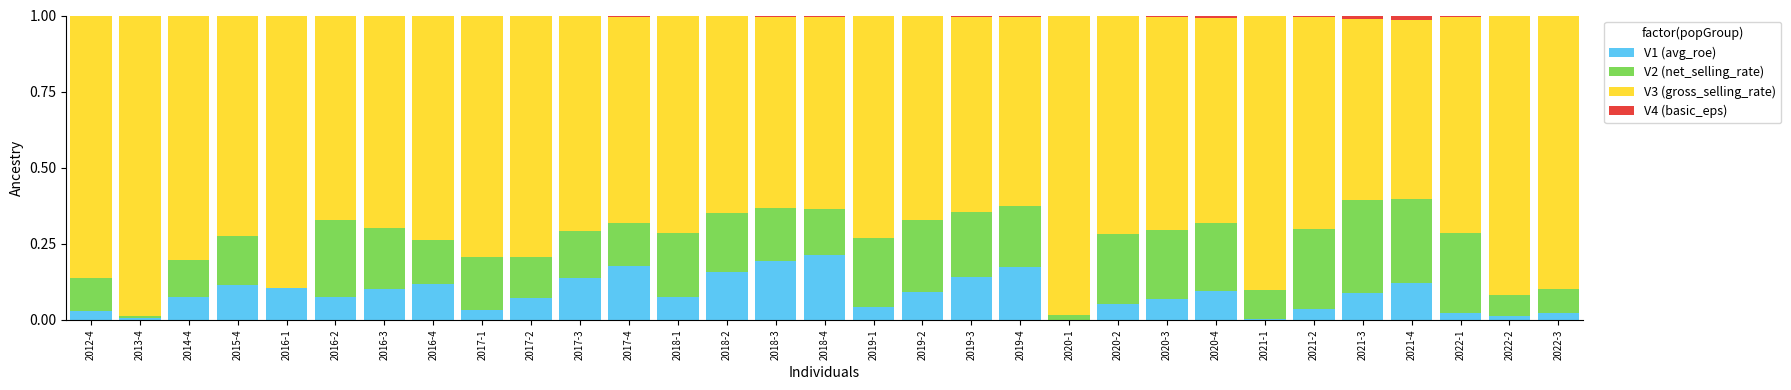

The value of V1 (avg_roe) at 2019-4 is 0.1. True or false?

False